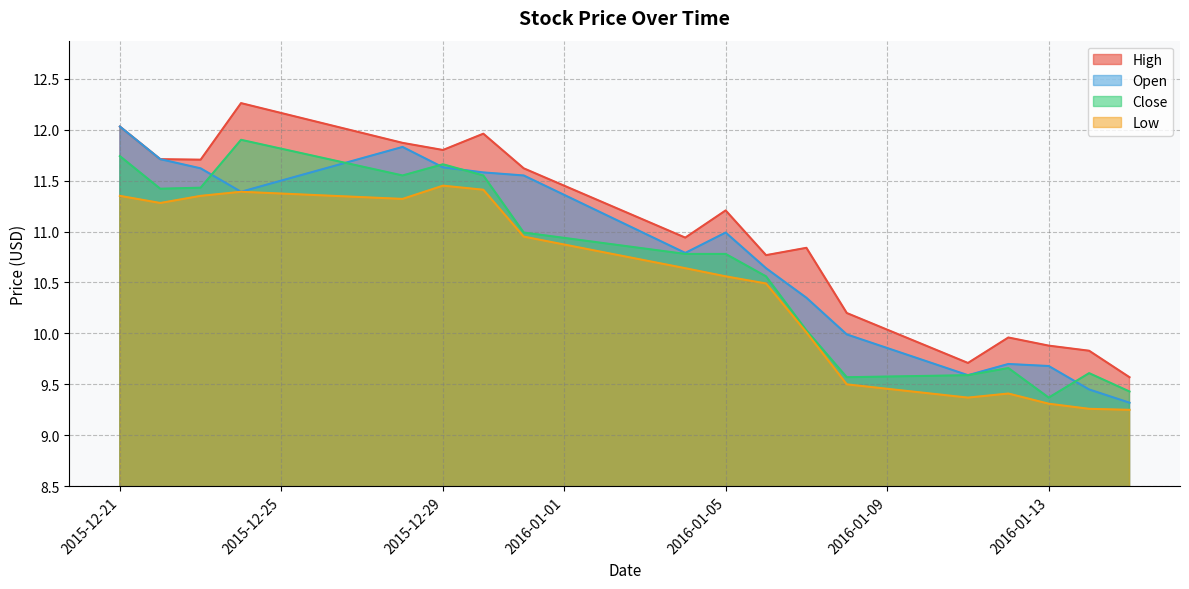

What is the maximum value shown in the chart?

12.3